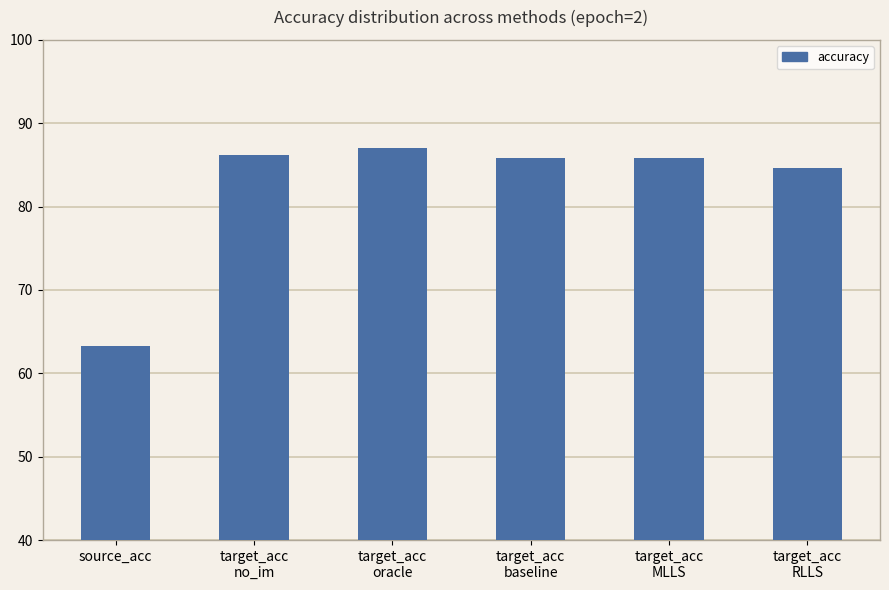

What is the difference between the maximum and minimum values?

23.7